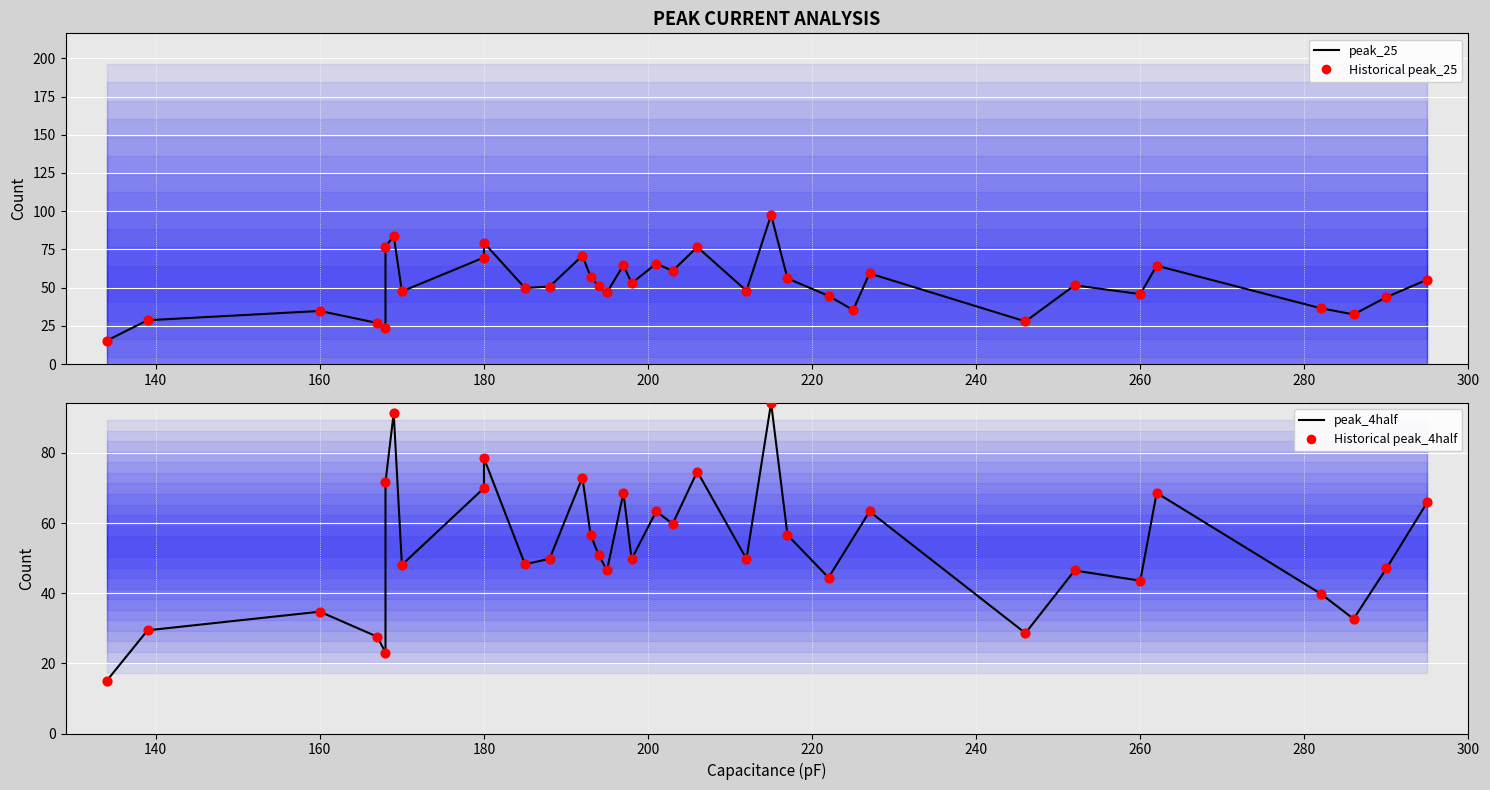

Which series has the widest spread of Y values?

peak_4half